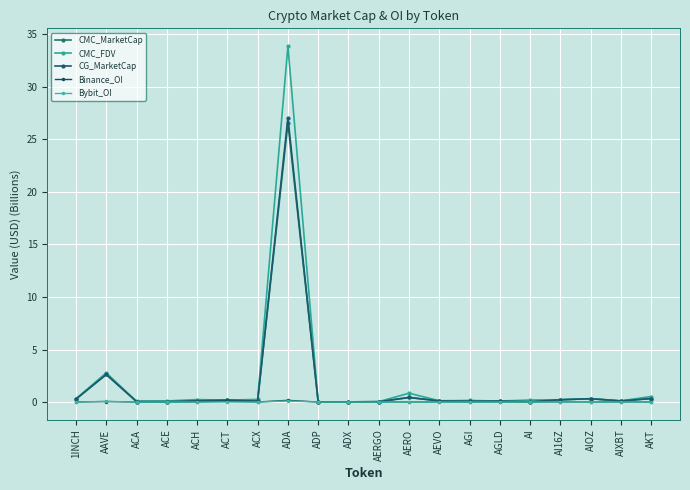

What is the maximum value shown in the chart?

33.9